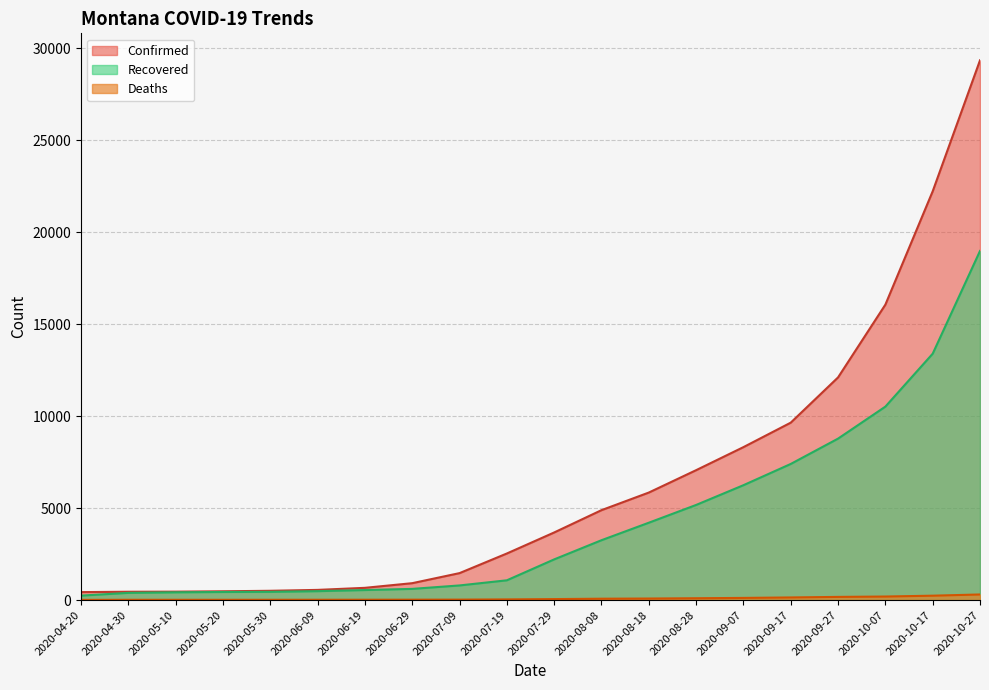

Which category has the lowest value in the Recovered series?

2020-04-20